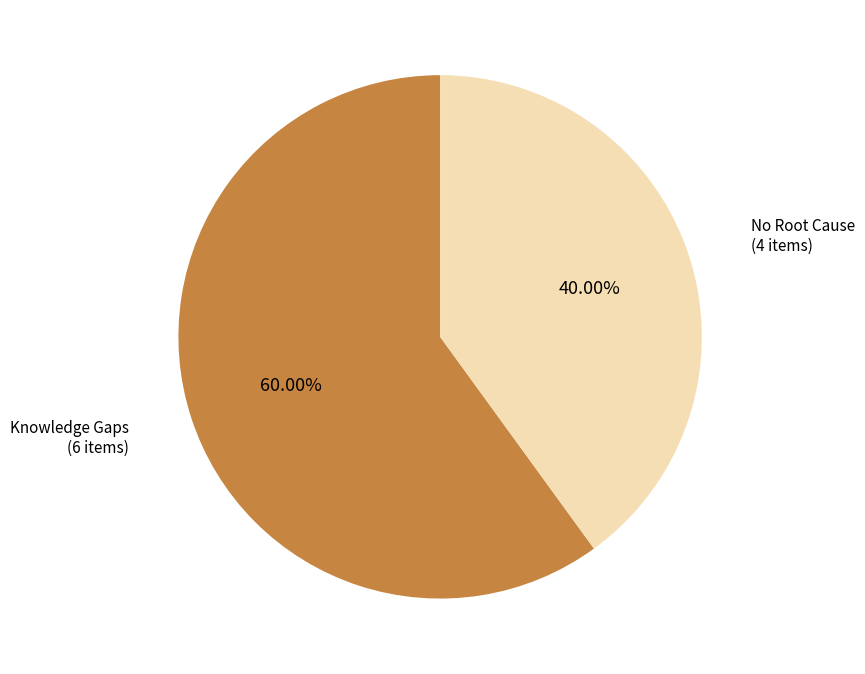

To the nearest percent, what is the average slice percentage?

50%